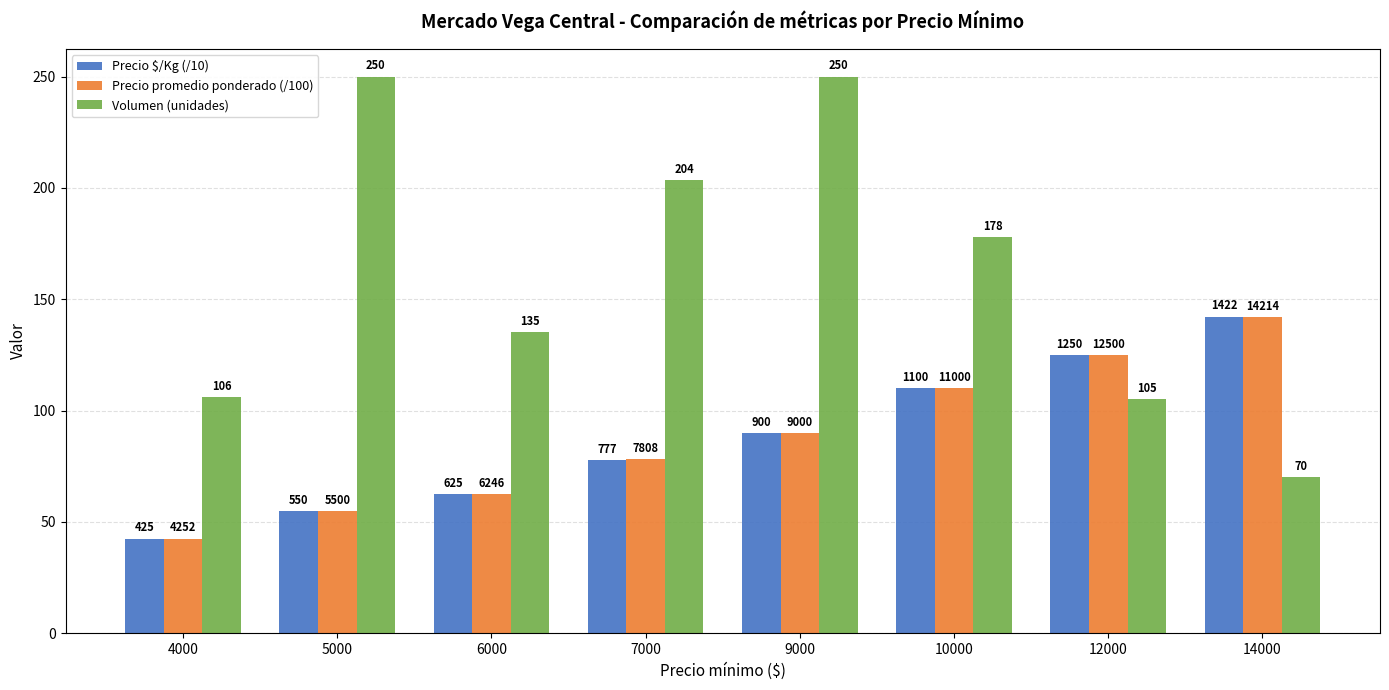

Does the chart contain any negative values?

No